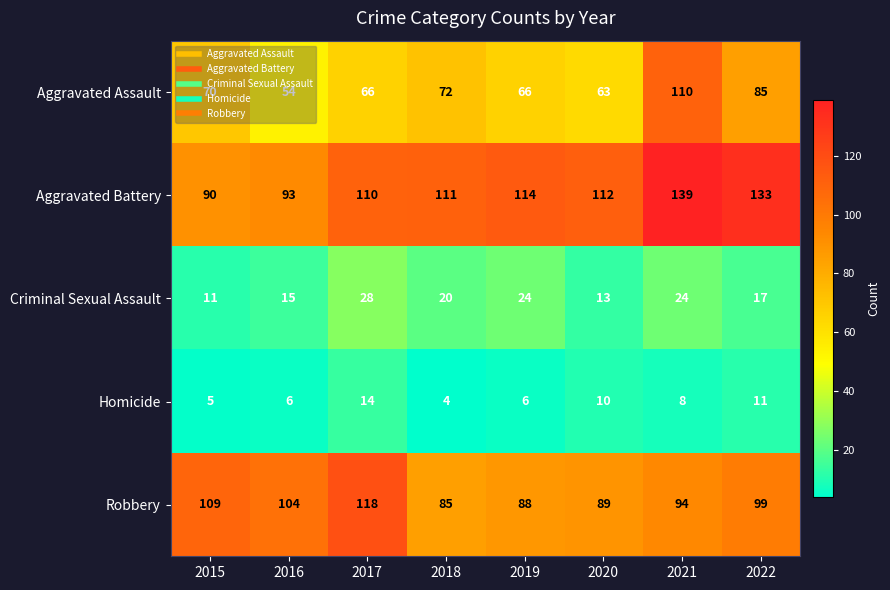

Which series has the largest total across all categories?

Aggravated Battery